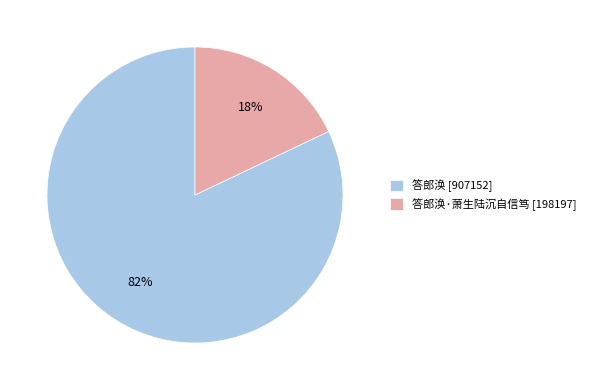

Is the sum of 答郎涣 [907152] and 答郎涣·萧生陆沉自信笃 [198197] greater than half?

Yes